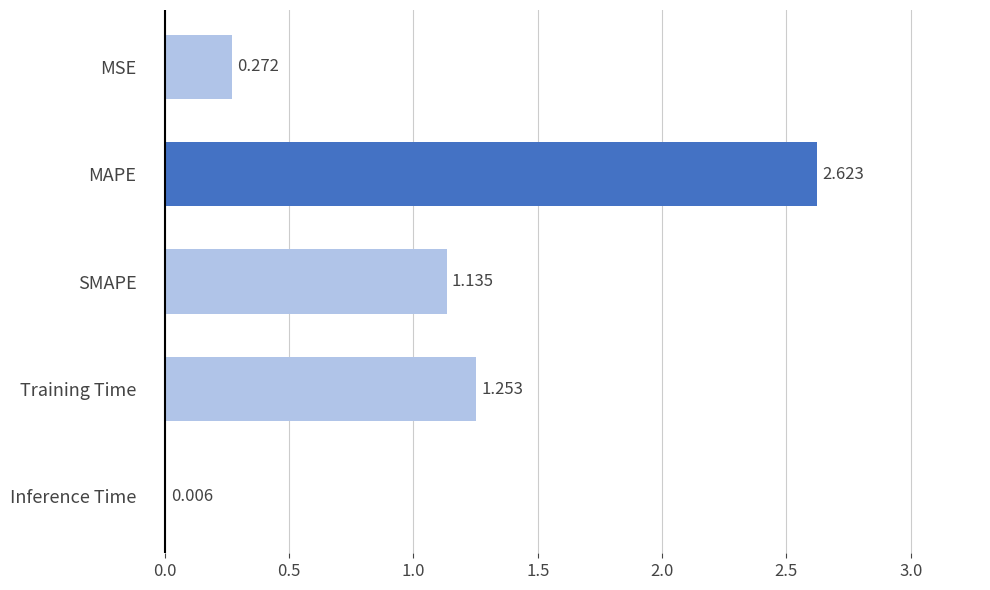

Where is the data nearest to the value 1?

SMAPE